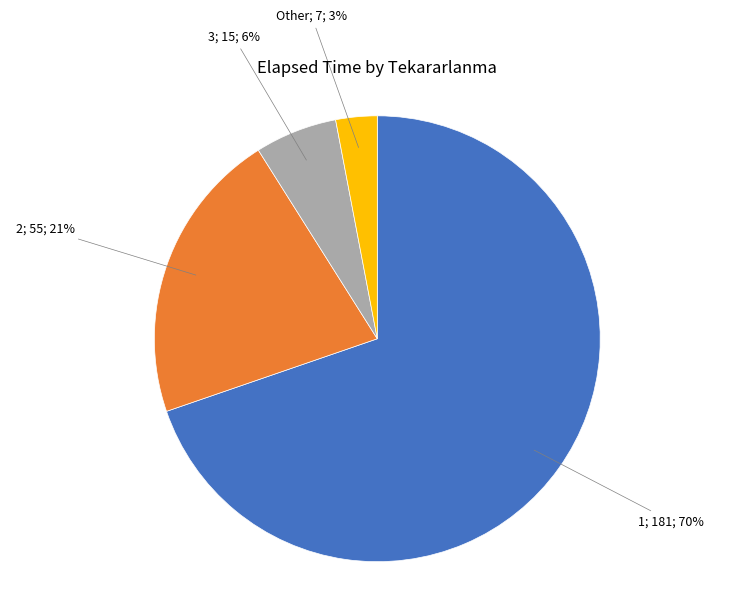

Count the number of slices in the pie.

4